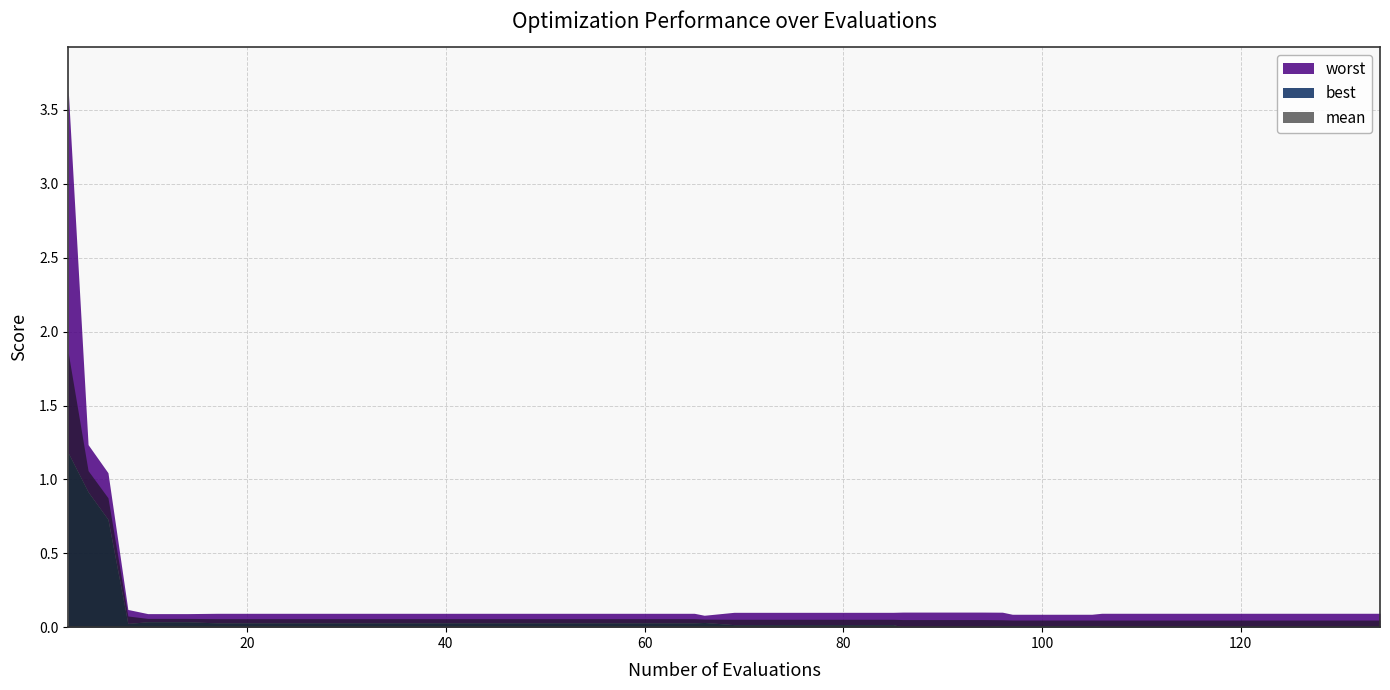

What value does the mean series have at 17?

0.1